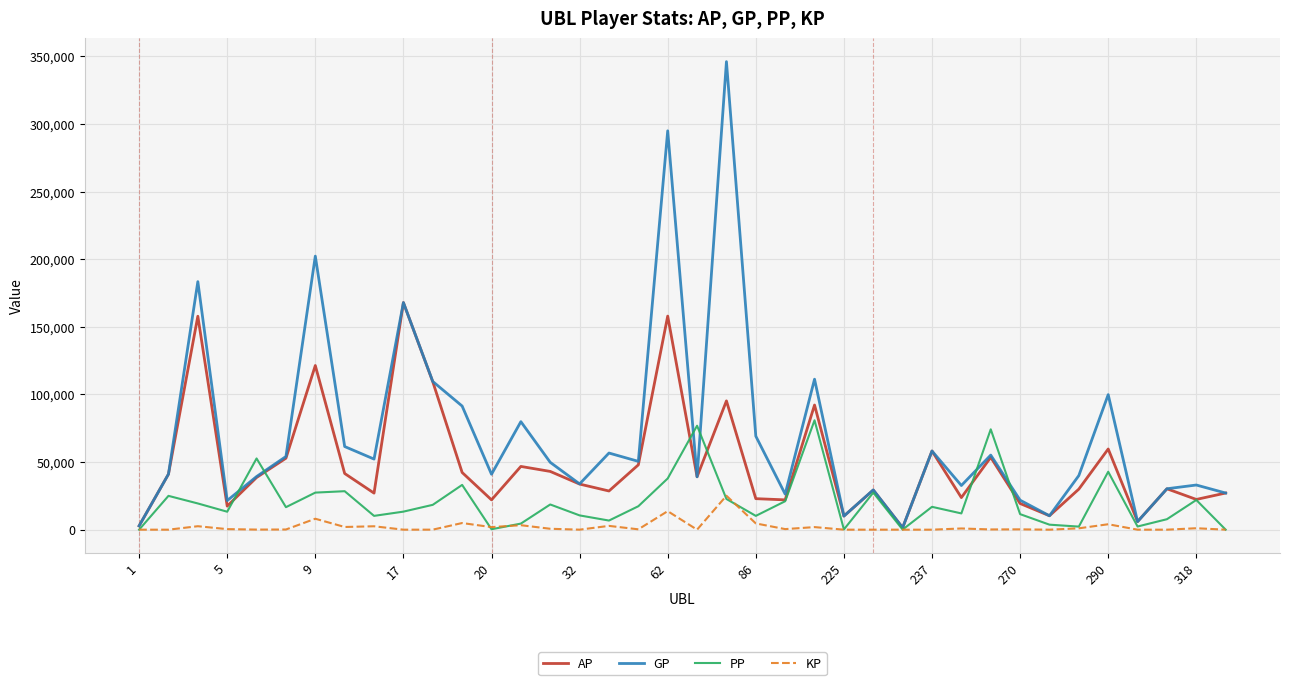

Is this an area chart (filled region under the line)?

No